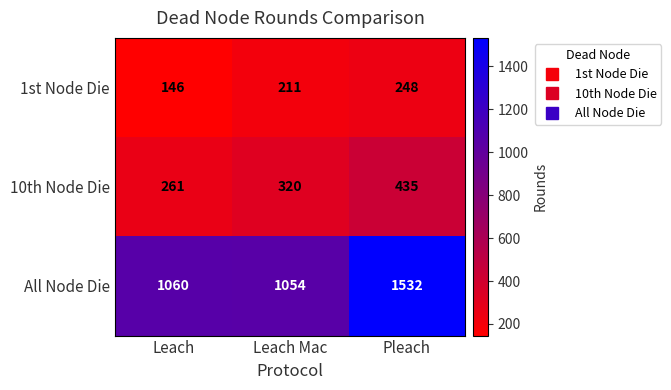

What is the difference between the maximum and second lowest values in the 1st Node Die series?

37